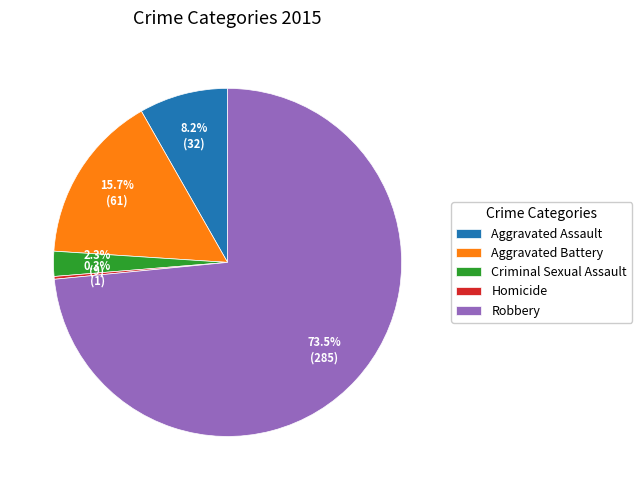

What is the largest slice in the pie chart?

Robbery